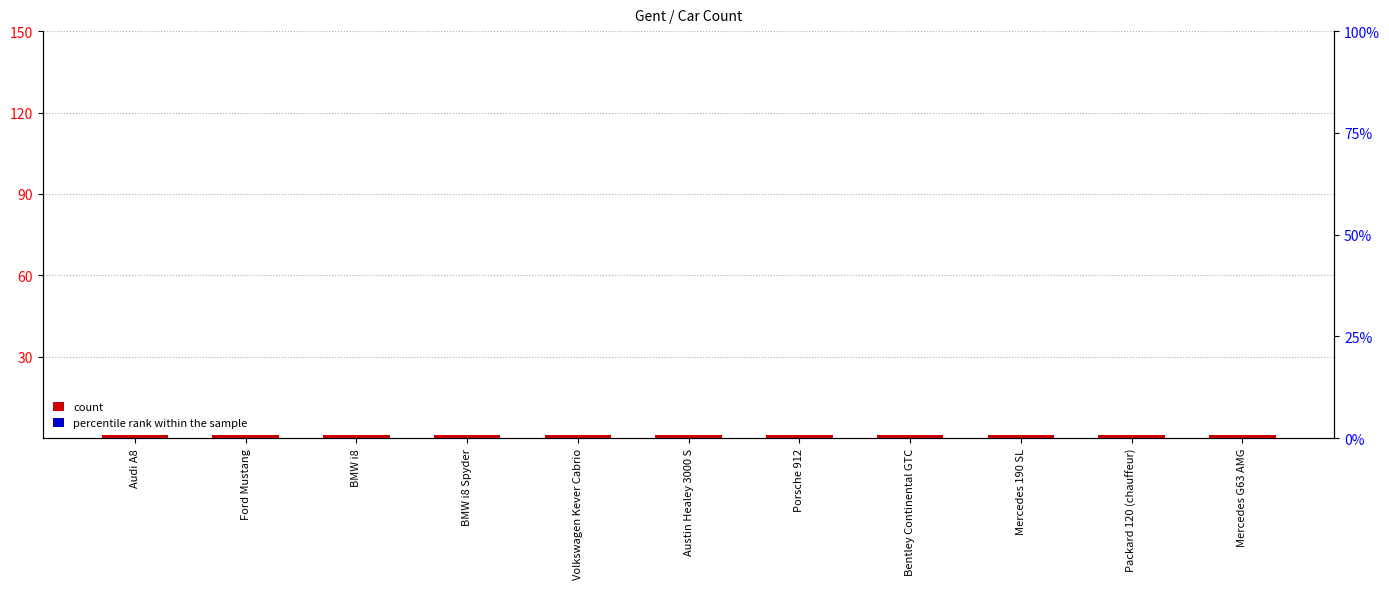

What is the label of the 5th bar from the left?

Volkswagen Kever Cabrio